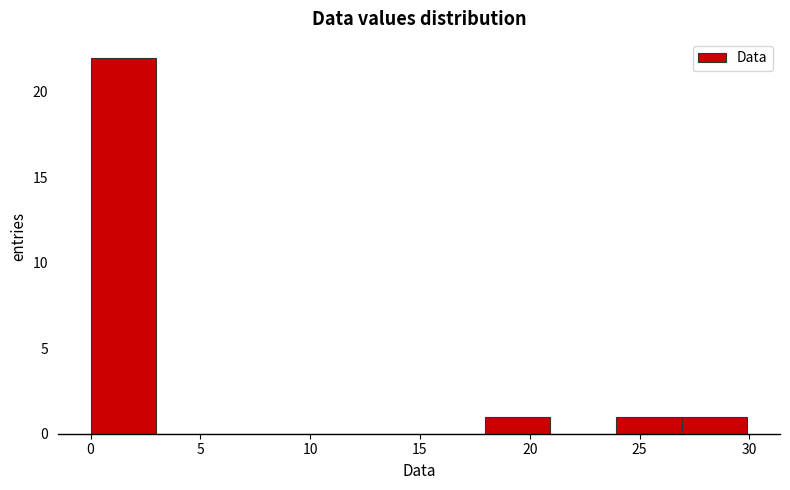

Which range on the x-axis has the tallest bar?

0 to 3